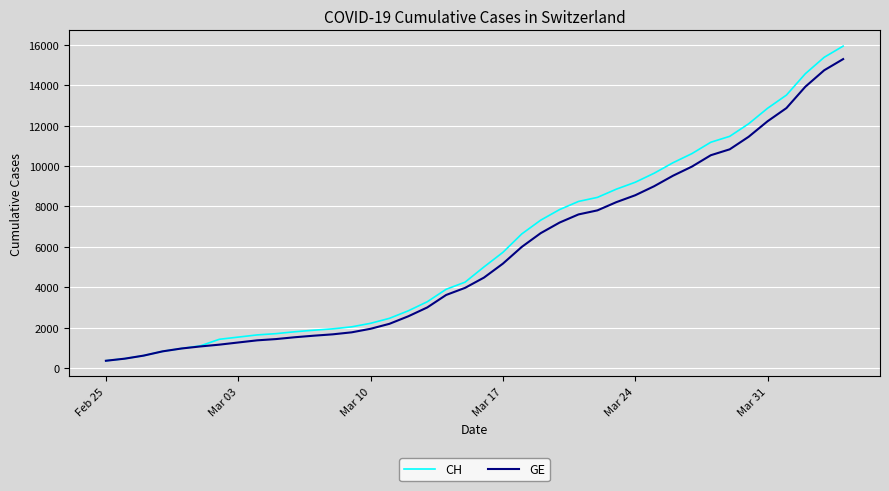

What is the minimum value for CH?

375